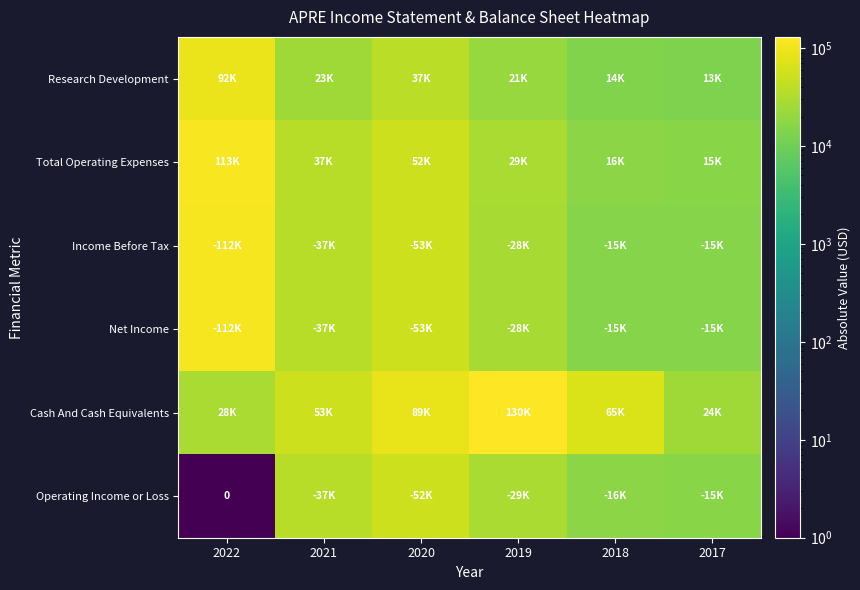

Which series has the largest total across all categories?

Cash And Cash Equivalents